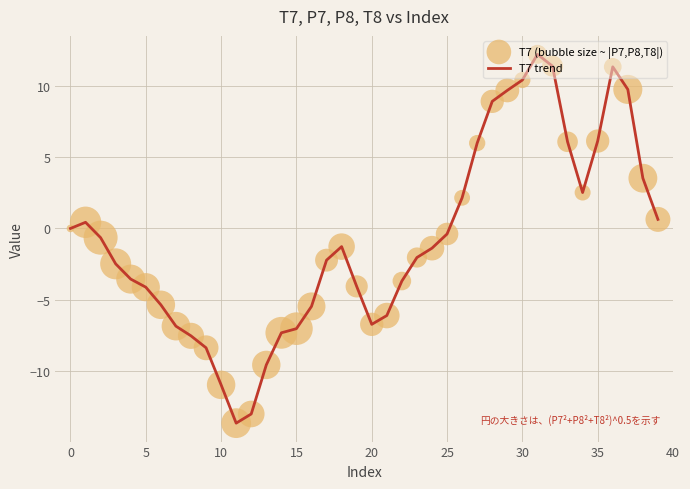

What is the smallest value displayed?

-13.6